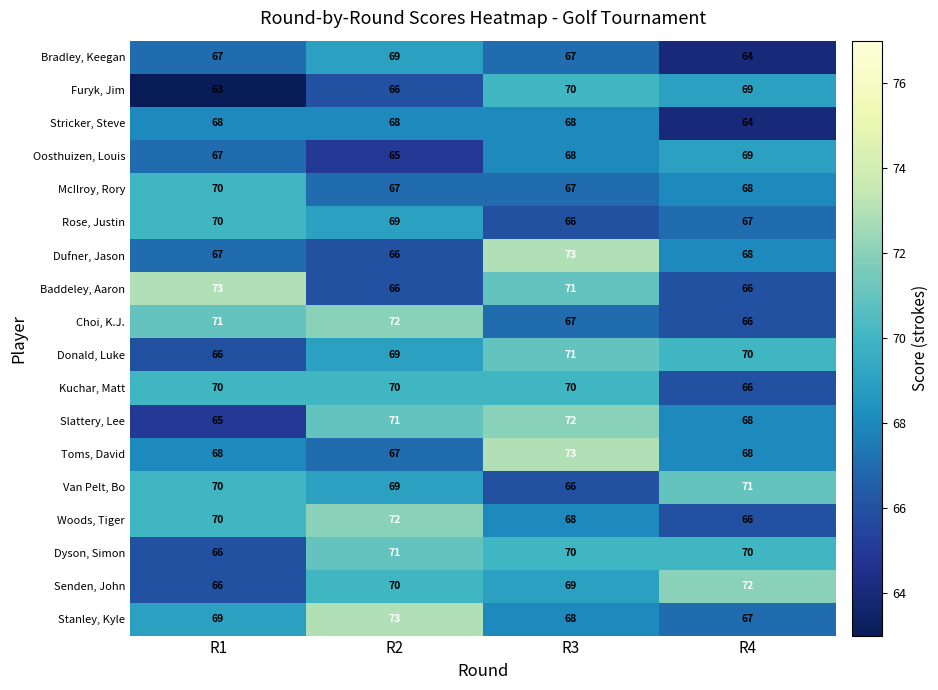

What is the difference between the highest and lowest values at R2?

8